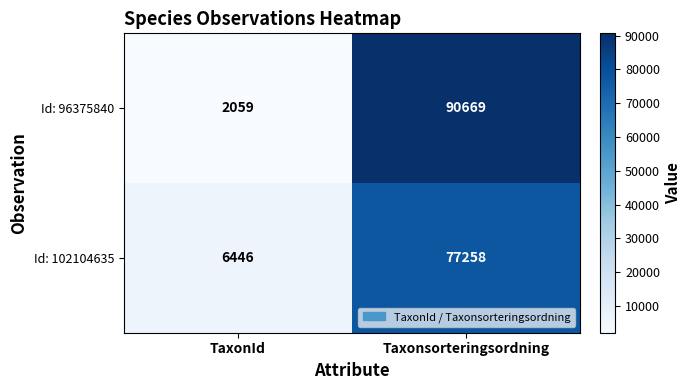

Reading right to left, list all the values displayed in this chart.

Id: 96375840: Taxonsorteringsordning=90669	TaxonId=2059
Id: 102104635: Taxonsorteringsordning=77258	TaxonId=6446